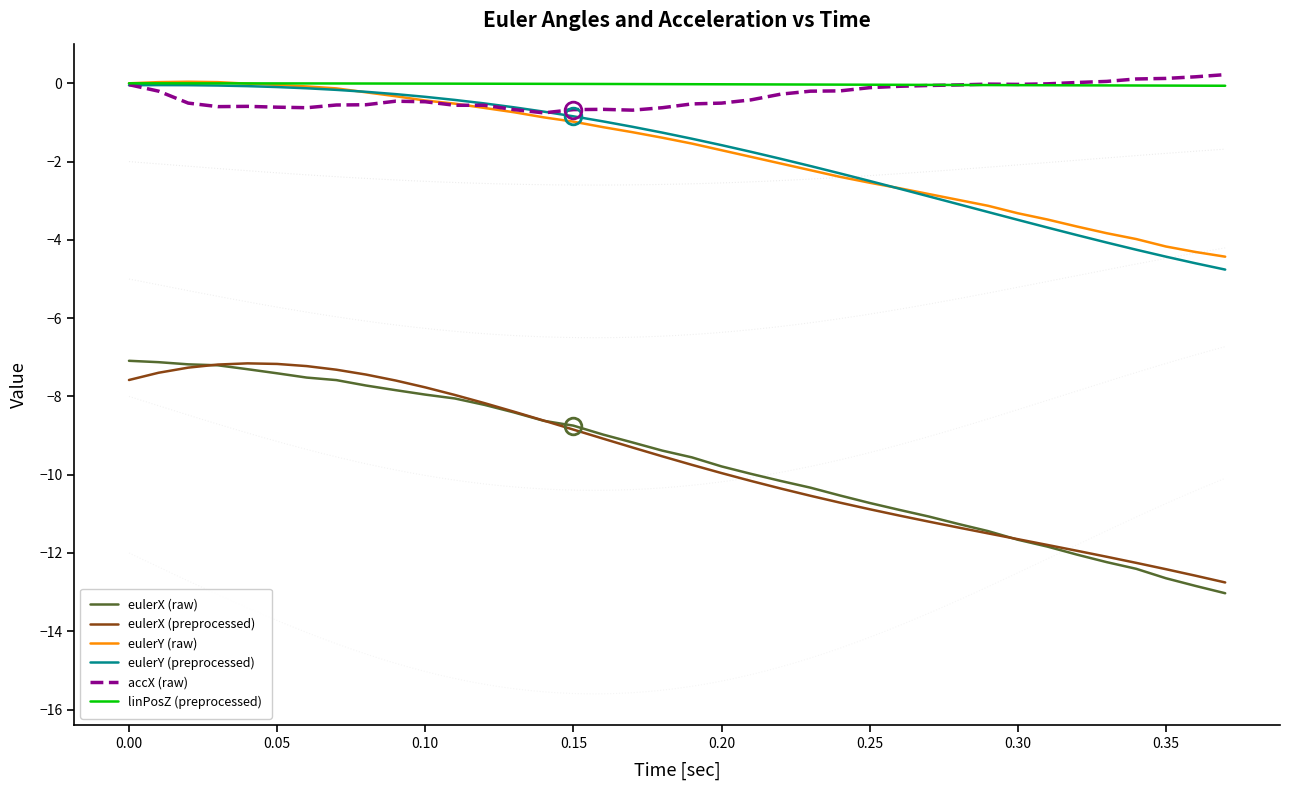

Where does the eulerY (preprocessed) series first go above -1?

0.00